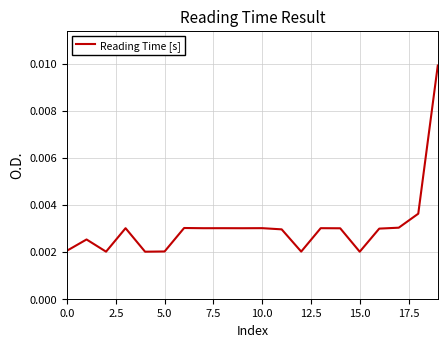

Does the chart have visible grid lines?

Yes